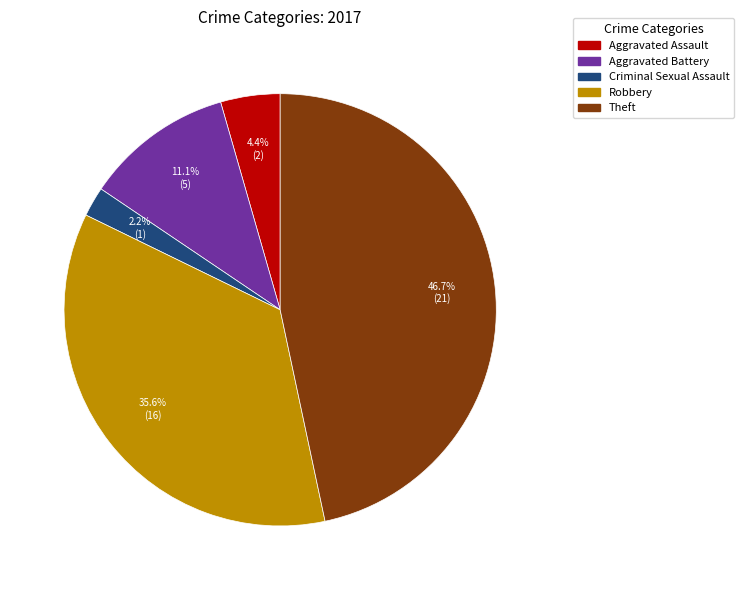

Approximately how many times larger is the value at Criminal Sexual Assault compared to Aggravated Assault?

0.5